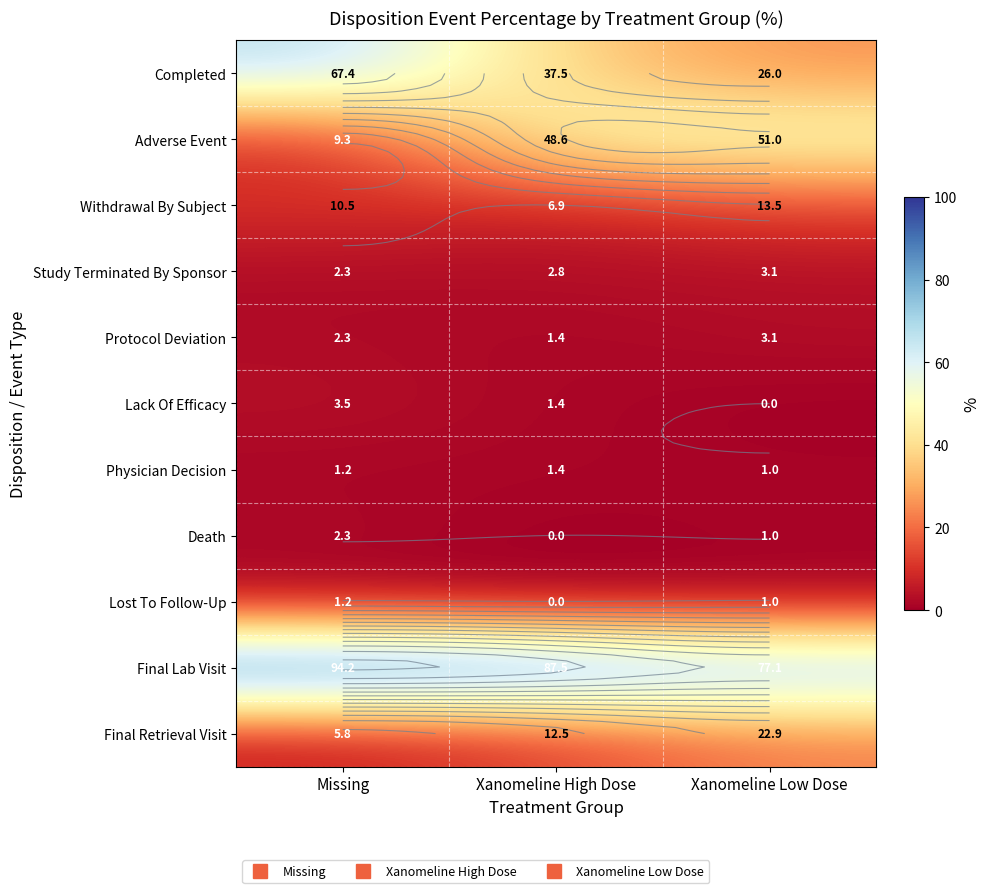

How many categories are shown in the chart?

3